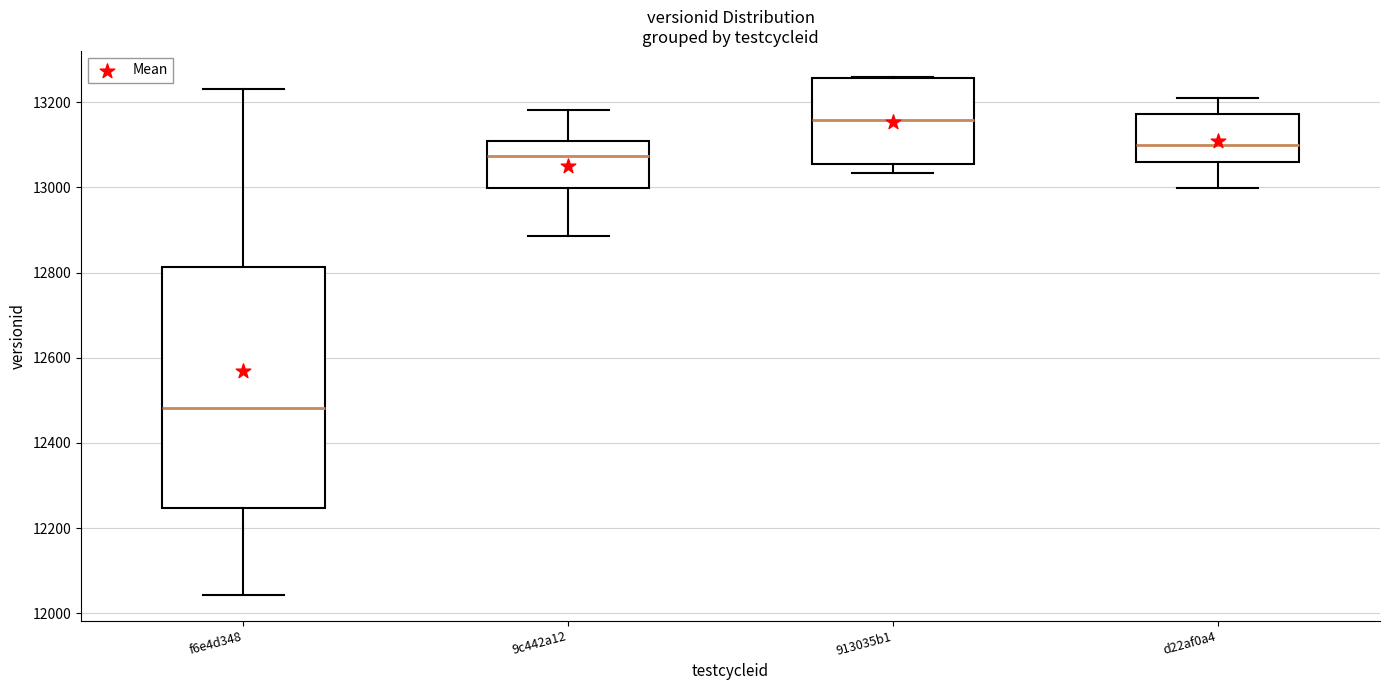

Which box's median line is the lowest?

f6e4d348